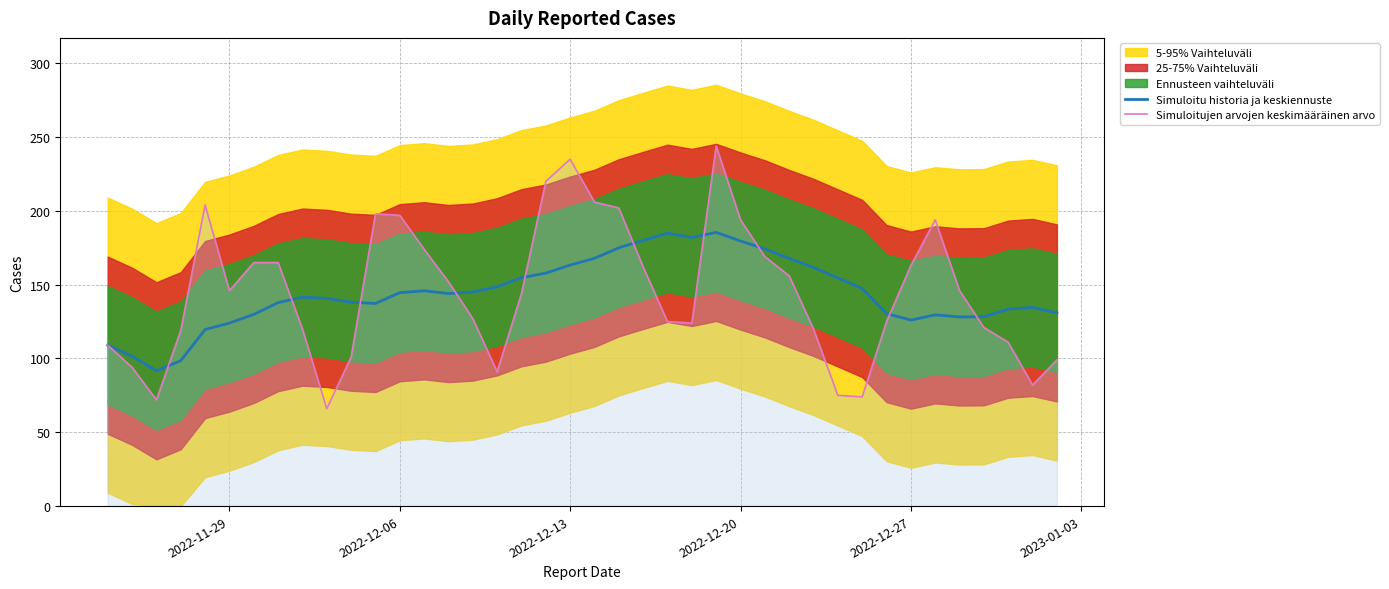

What is the maximum value shown in the chart?

244.0